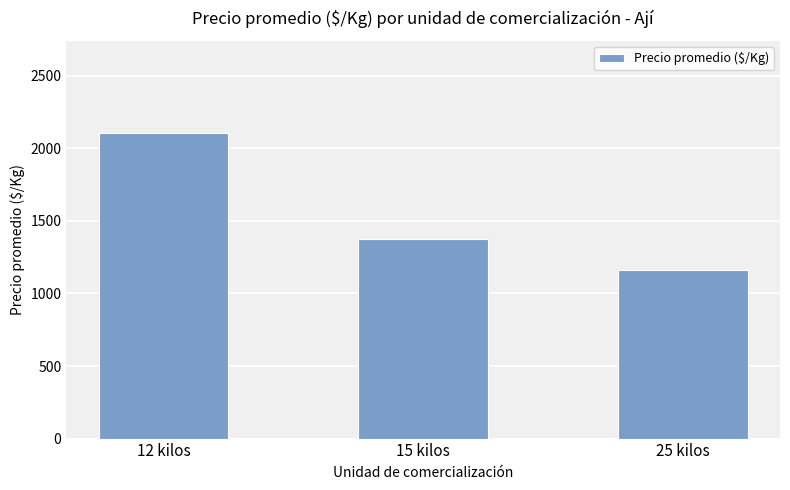

How many series are shown in this chart?

1